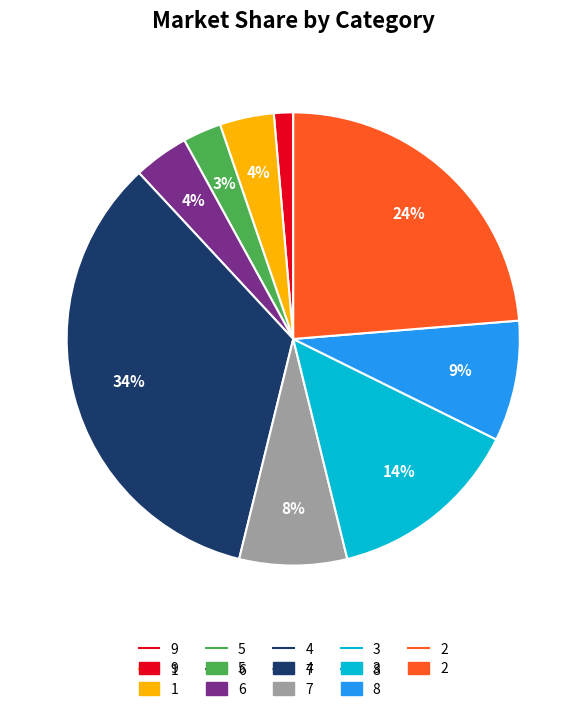

Is there any slice that represents more than half of the pie?

No